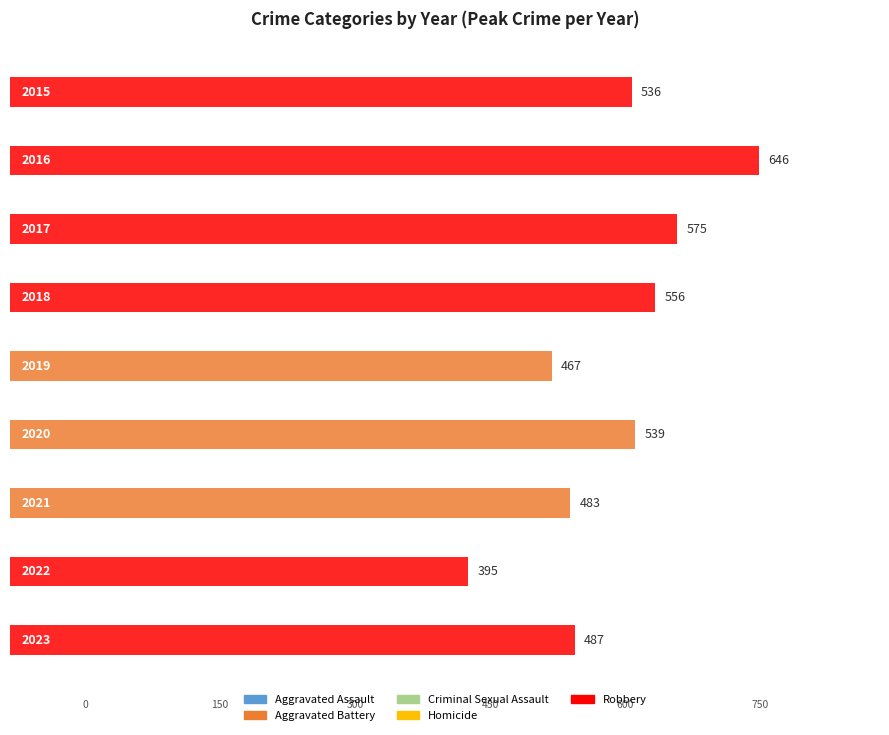

At which category is the sum across all series the highest?

2016